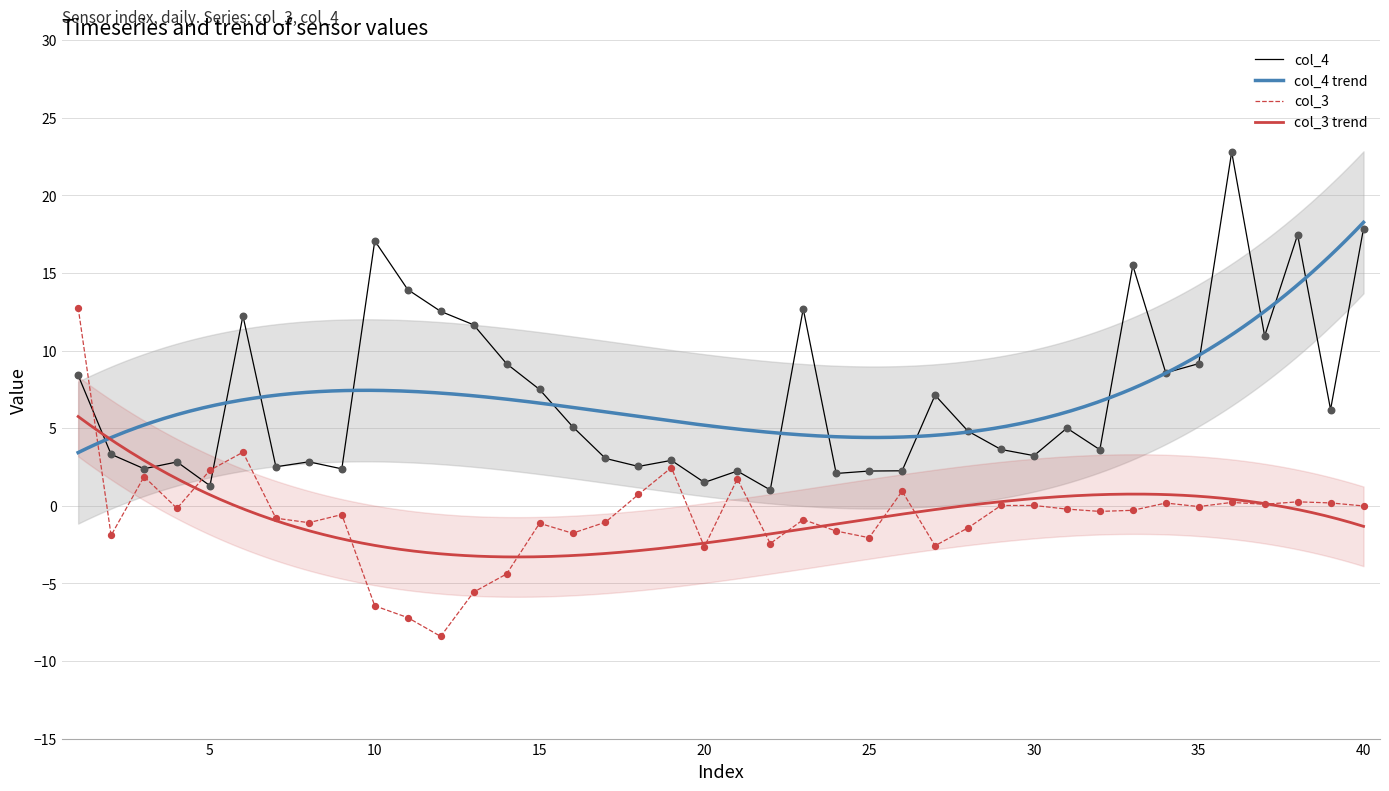

What are all the series names shown in the legend?

col_3, col_4